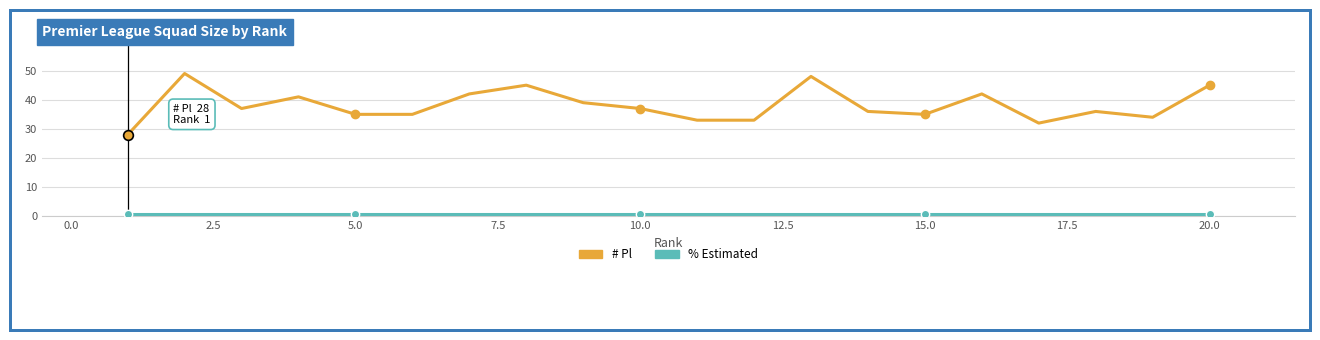

What is the maximum value shown in the chart?

49